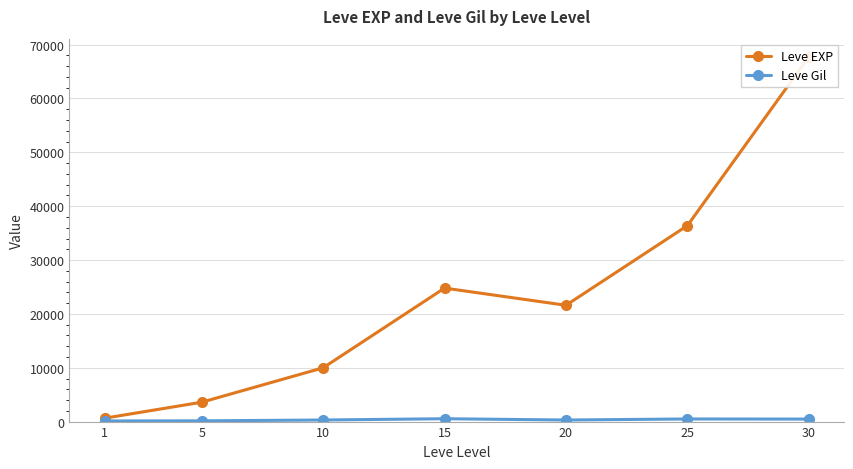

What is the sum of all Leve EXP values?

164730